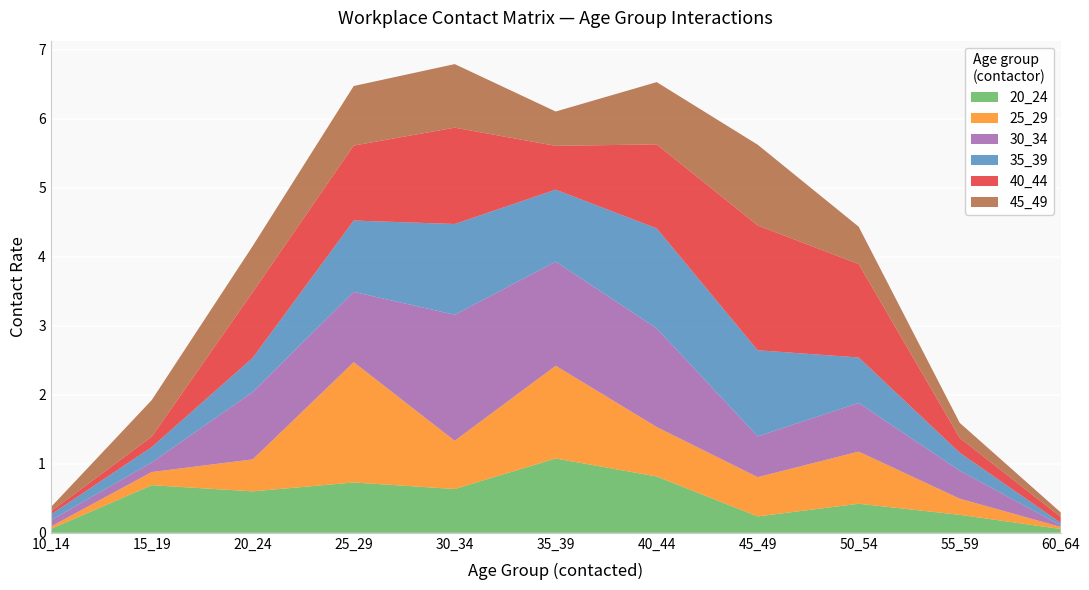

Reading right to left, transcribe all the data shown in this chart.

20_24: 60_64=0.1	55_59=0.3	50_54=0.4	45_49=0.2	40_44=0.8	35_39=1.1	30_34=0.6	25_29=0.7	20_24=0.6	15_19=0.7	10_14=0.1
25_29: 60_64=0.0	55_59=0.2	50_54=0.8	45_49=0.6	40_44=0.7	35_39=1.3	30_34=0.7	25_29=1.7	20_24=0.5	15_19=0.2	10_14=0.0
30_34: 60_64=0.0	55_59=0.4	50_54=0.7	45_49=0.6	40_44=1.4	35_39=1.5	30_34=1.8	25_29=1.0	20_24=1.0	15_19=0.1	10_14=0.1
35_39: 60_64=0.0	55_59=0.3	50_54=0.7	45_49=1.2	40_44=1.4	35_39=1.0	30_34=1.3	25_29=1.0	20_24=0.5	15_19=0.2	10_14=0.1
40_44: 60_64=0.1	55_59=0.2	50_54=1.4	45_49=1.8	40_44=1.2	35_39=0.6	30_34=1.4	25_29=1.1	20_24=1.0	15_19=0.2	10_14=0.0
45_49: 60_64=0.1	55_59=0.2	50_54=0.5	45_49=1.2	40_44=0.9	35_39=0.5	30_34=0.9	25_29=0.9	20_24=0.7	15_19=0.5	10_14=0.1